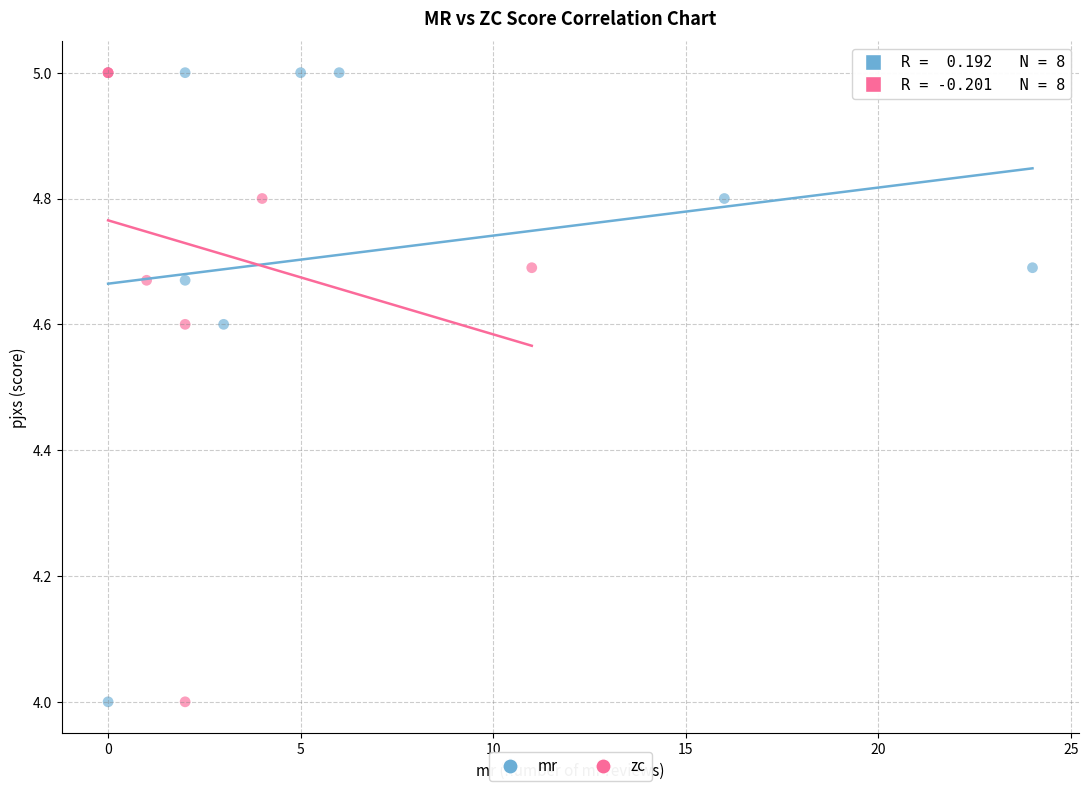

What are all the series names shown in the legend?

mr, zc